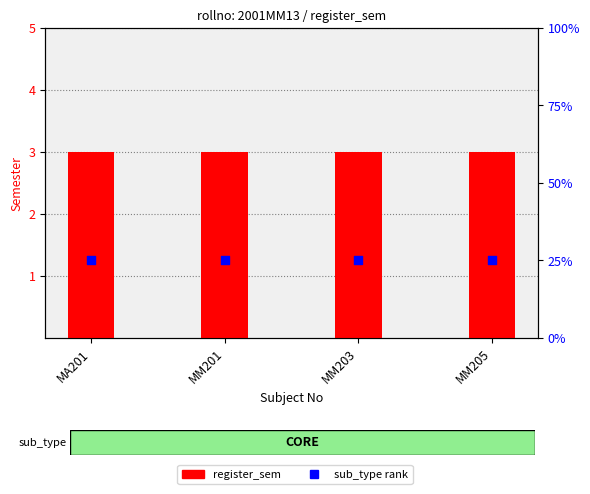

Which series has the widest spread of Y values?

register_sem